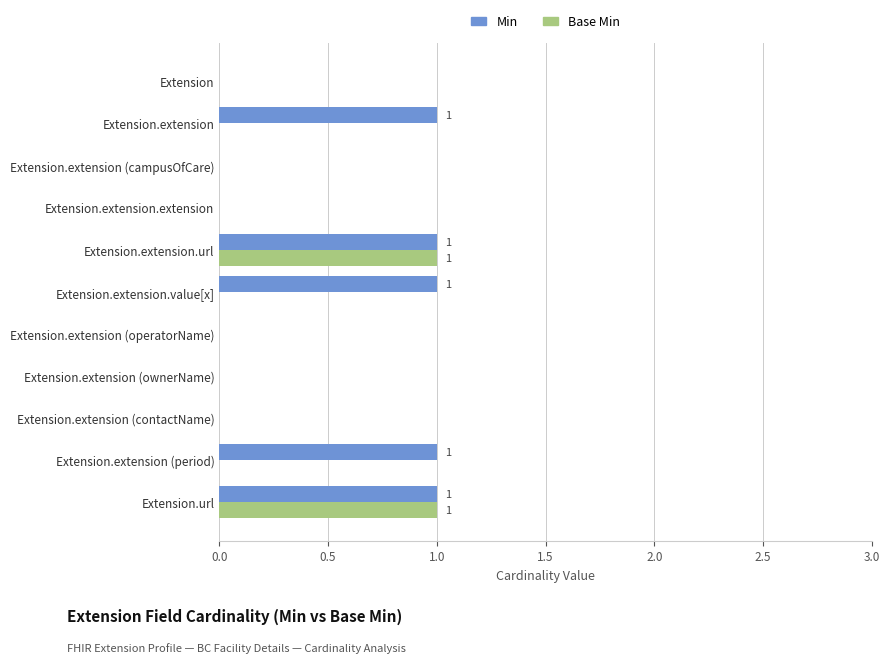

What is the sum of all Min values?

5